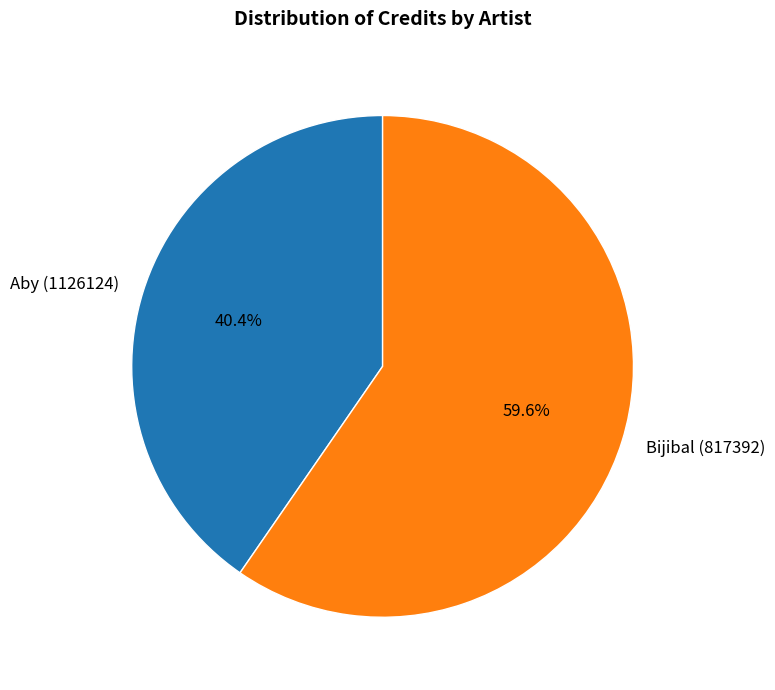

What percentage do Aby (1126124) and Bijibal (817392) together represent?

100.0%